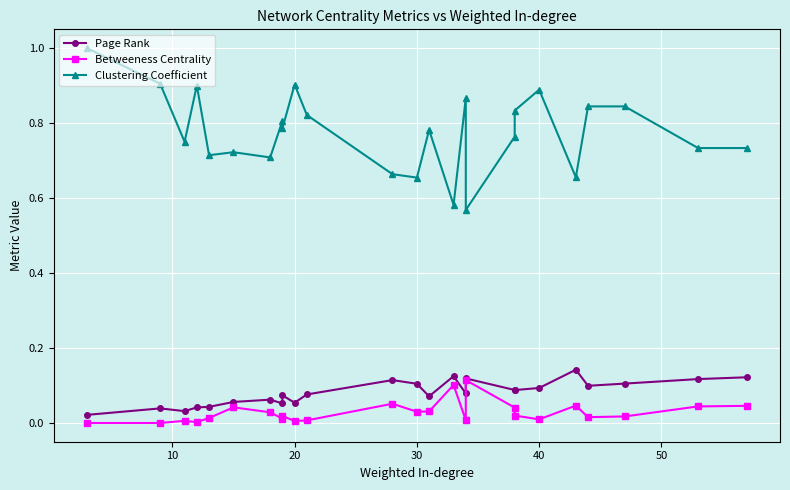

What is the value of the Clustering Coefficient point at the 3rd from the left?

0.8